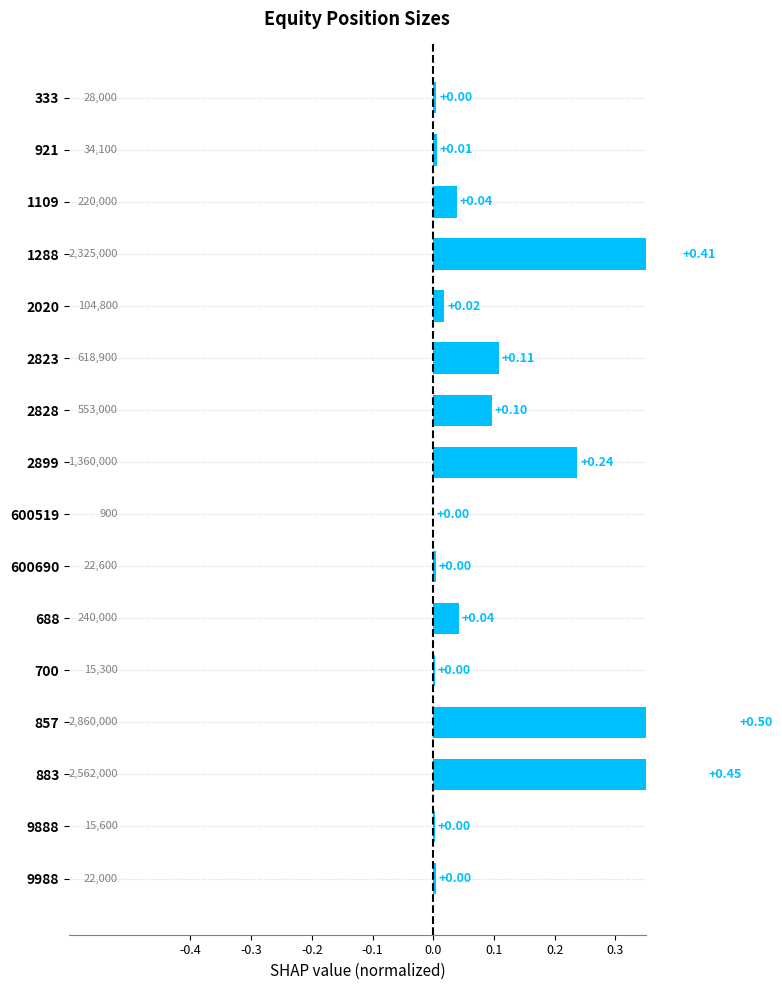

How many bars are there in total?

16